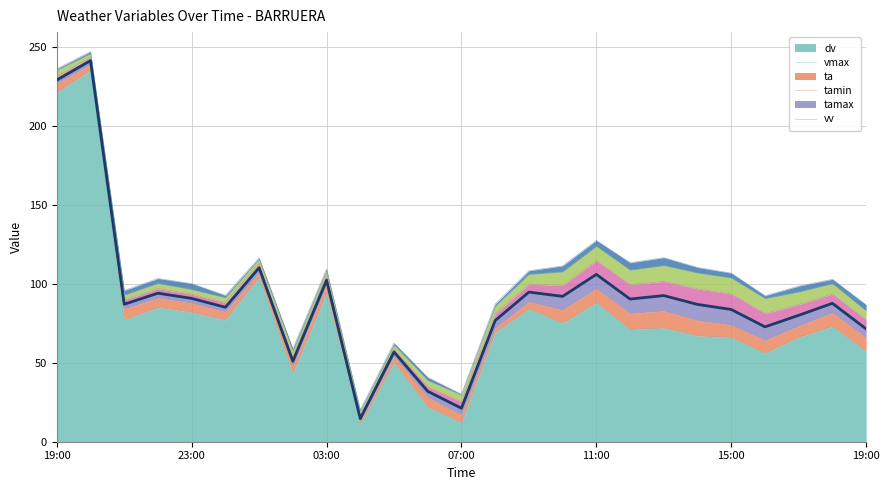

What is the label of the 11th point from the left?

05:00